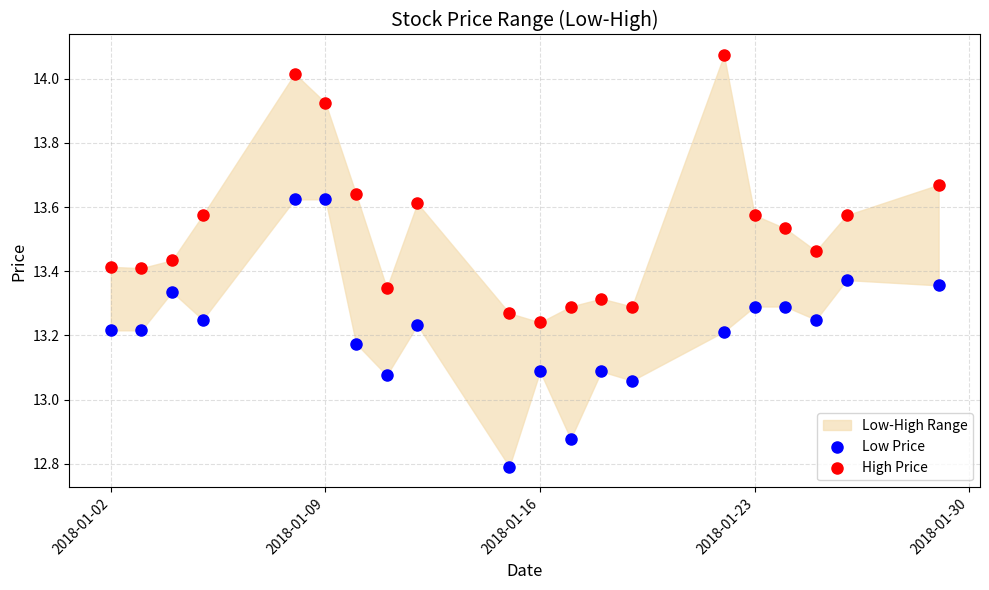

Which series contains the lowest Y value?

Low Price